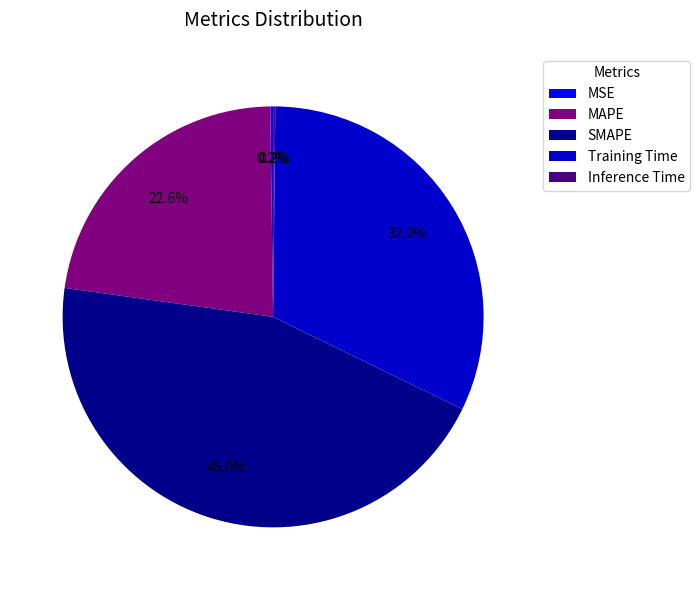

Which category has the biggest portion of the pie?

SMAPE